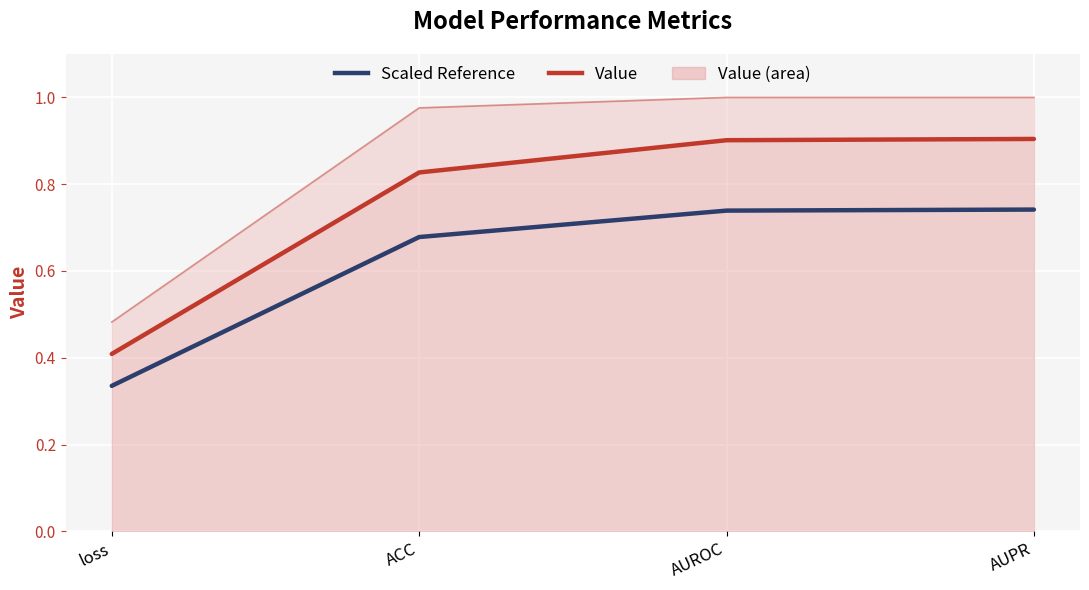

Reading left to right, list all the values displayed in this chart.

Scaled Reference: loss=0.3	ACC=0.7	AUROC=0.7	AUPR=0.7
Value: loss=0.4	ACC=0.8	AUROC=0.9	AUPR=0.9